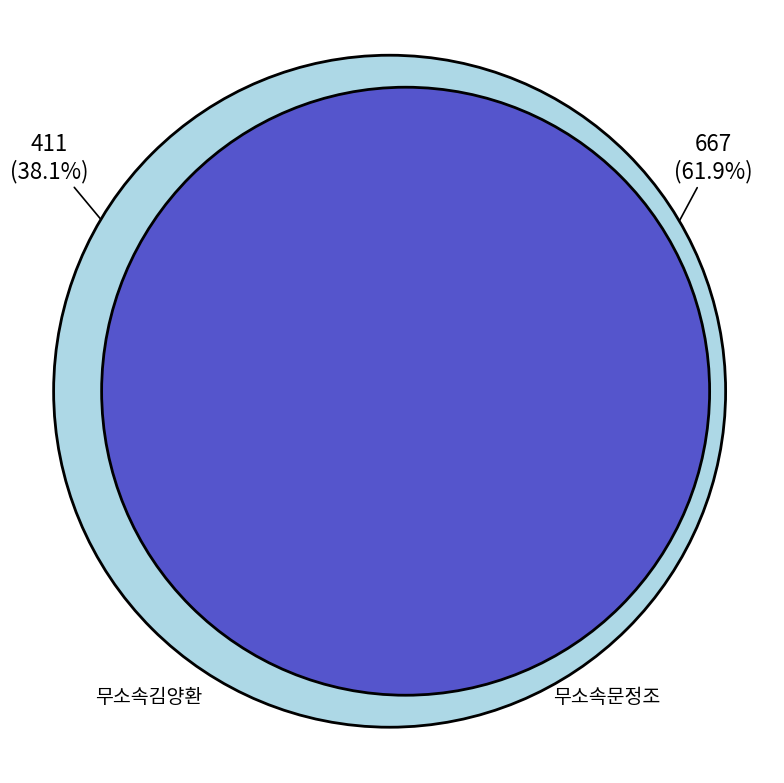

Is it true that 무소속문정조 is 62% of the pie?

True